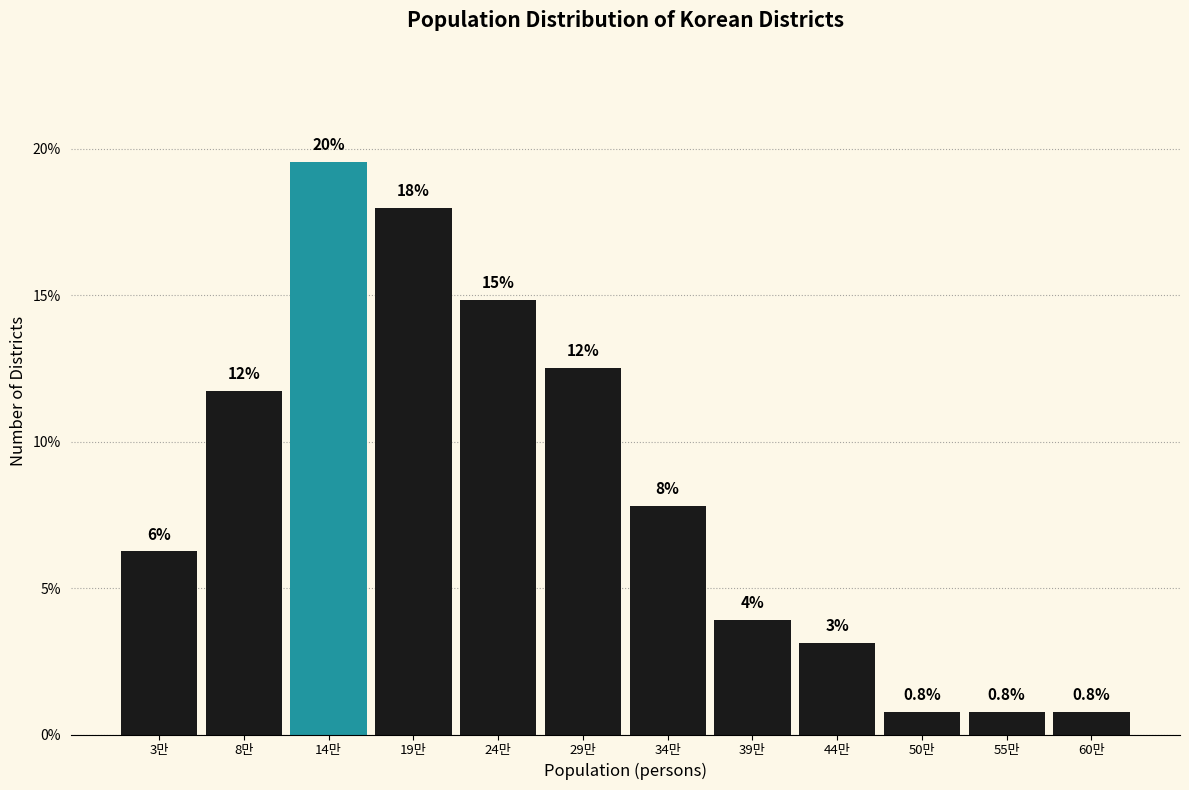

How many bars are there in total?

12